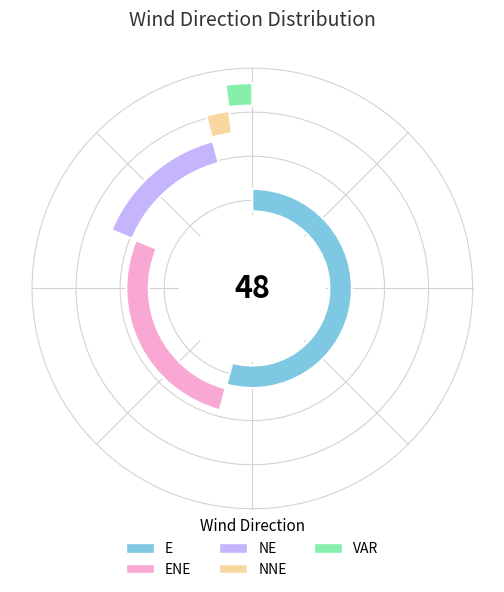

To the nearest percent, what is the difference between the ENE and NNE slice percentages?

25%